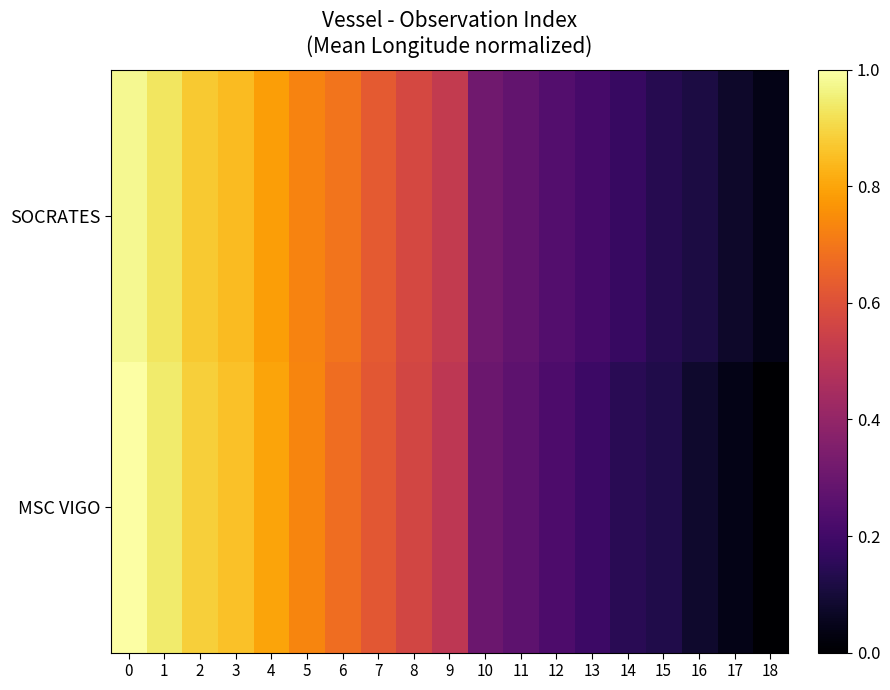

At 10, list the series in order from smallest to largest.

MSC VIGO, SOCRATES